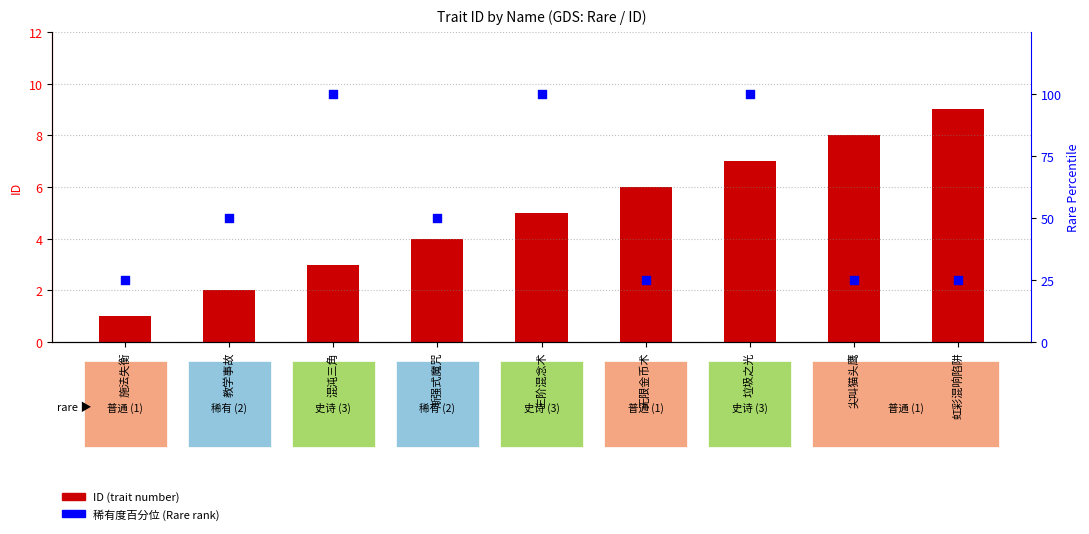

What are all the series names shown in the legend?

ID (trait number), 稀有度百分位 (Rare rank)